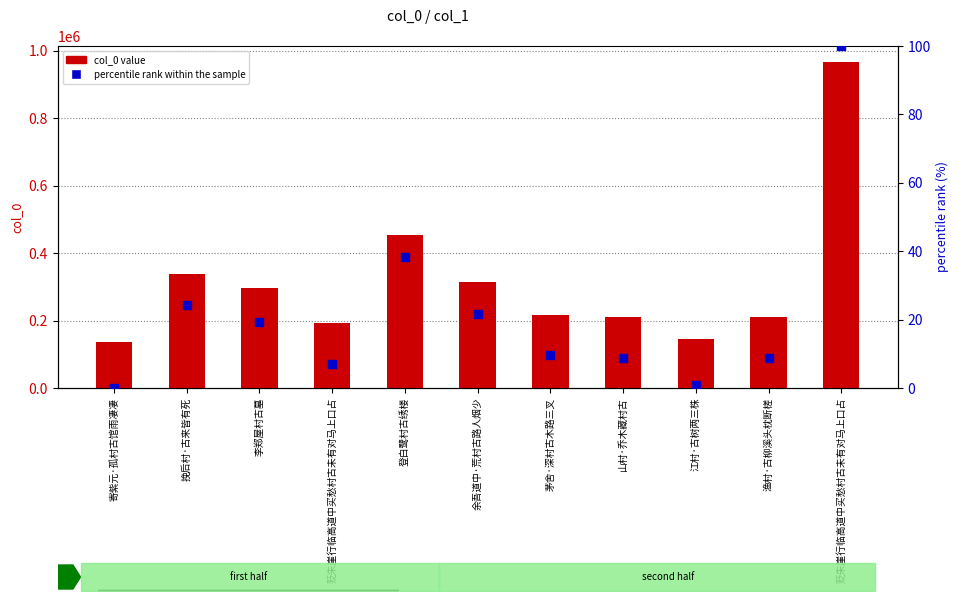

At which category is the sum across all series the highest?

贬朱崖行临高道中买愁村古未有对马上口占